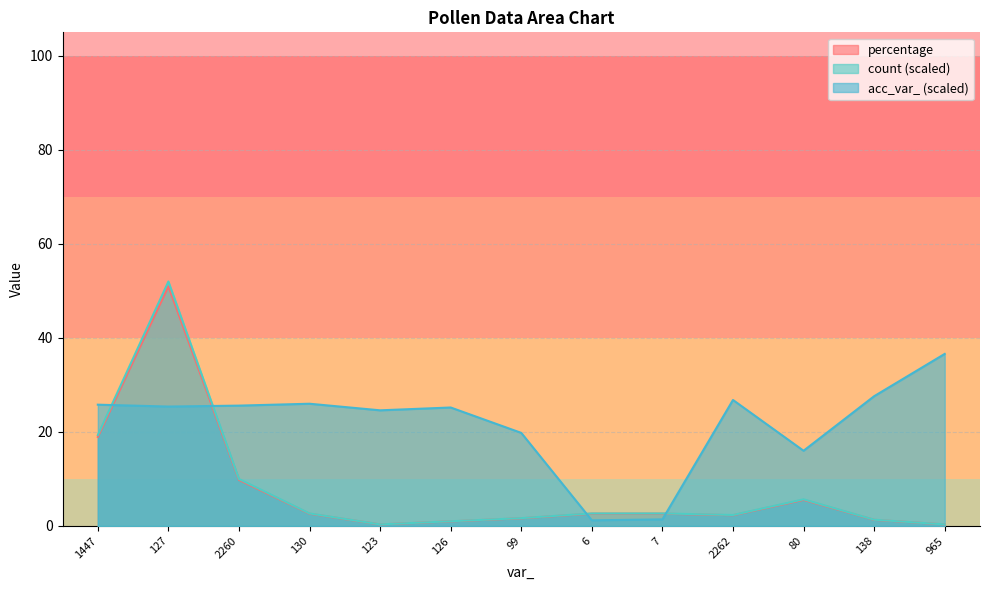

What is the approximate value of percentage at 965?

0.3